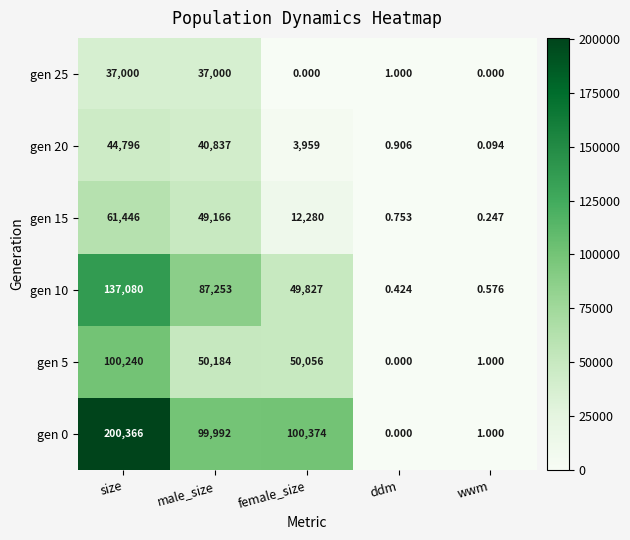

What is the greatest value displayed?

200366.0